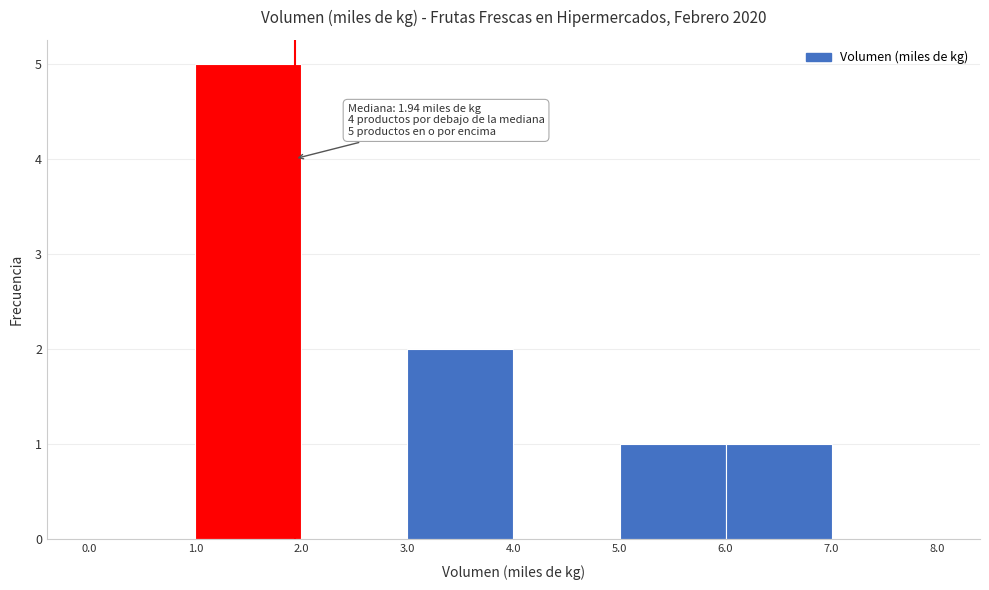

Over which range of the x-axis is the bar tallest?

1.0 to 2.0